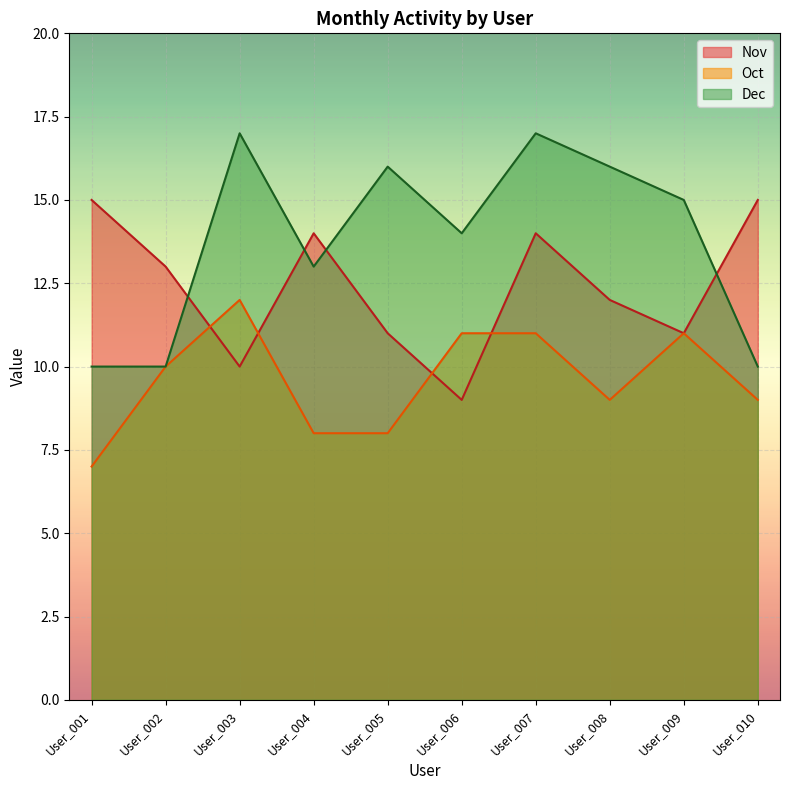

At which label does Nov first exceed 13?

User_001